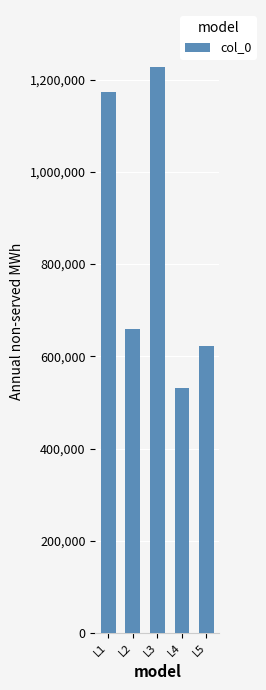

What is the smallest value displayed?

532224